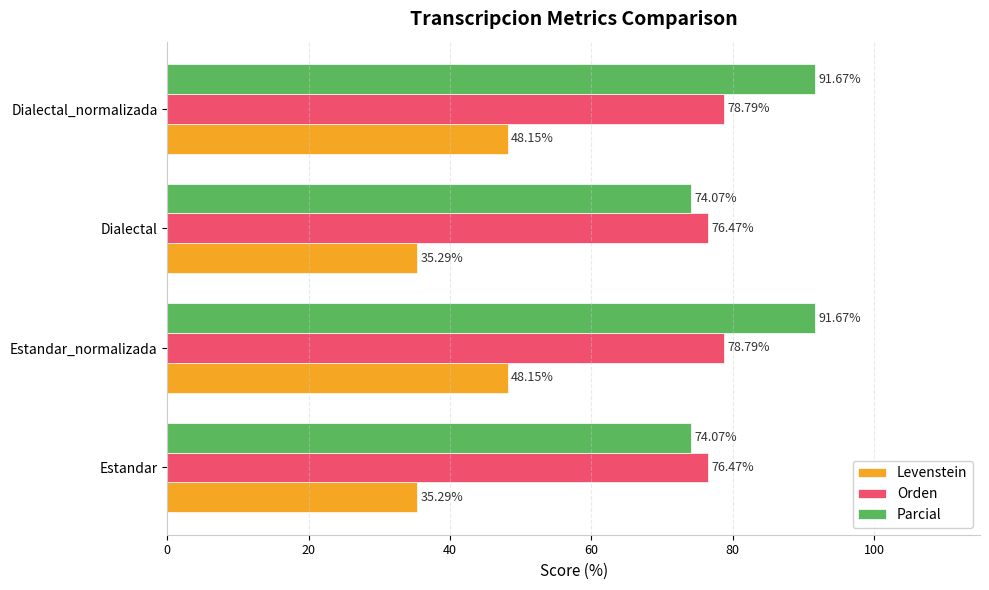

What is the difference between the second highest and minimum values in the Orden series?

2.3